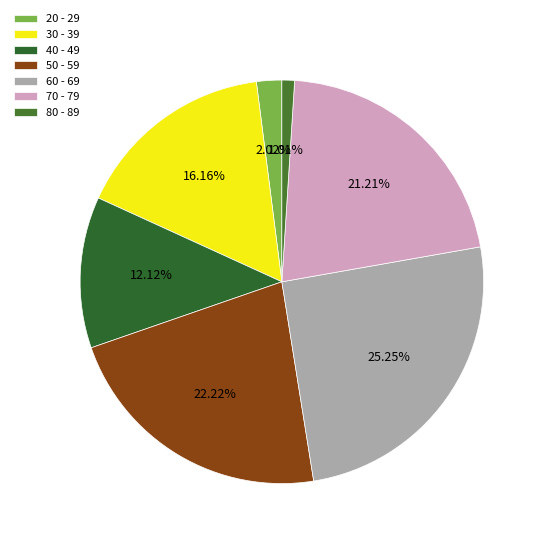

True or false: 40 - 49 accounts for 3% of the total.

False